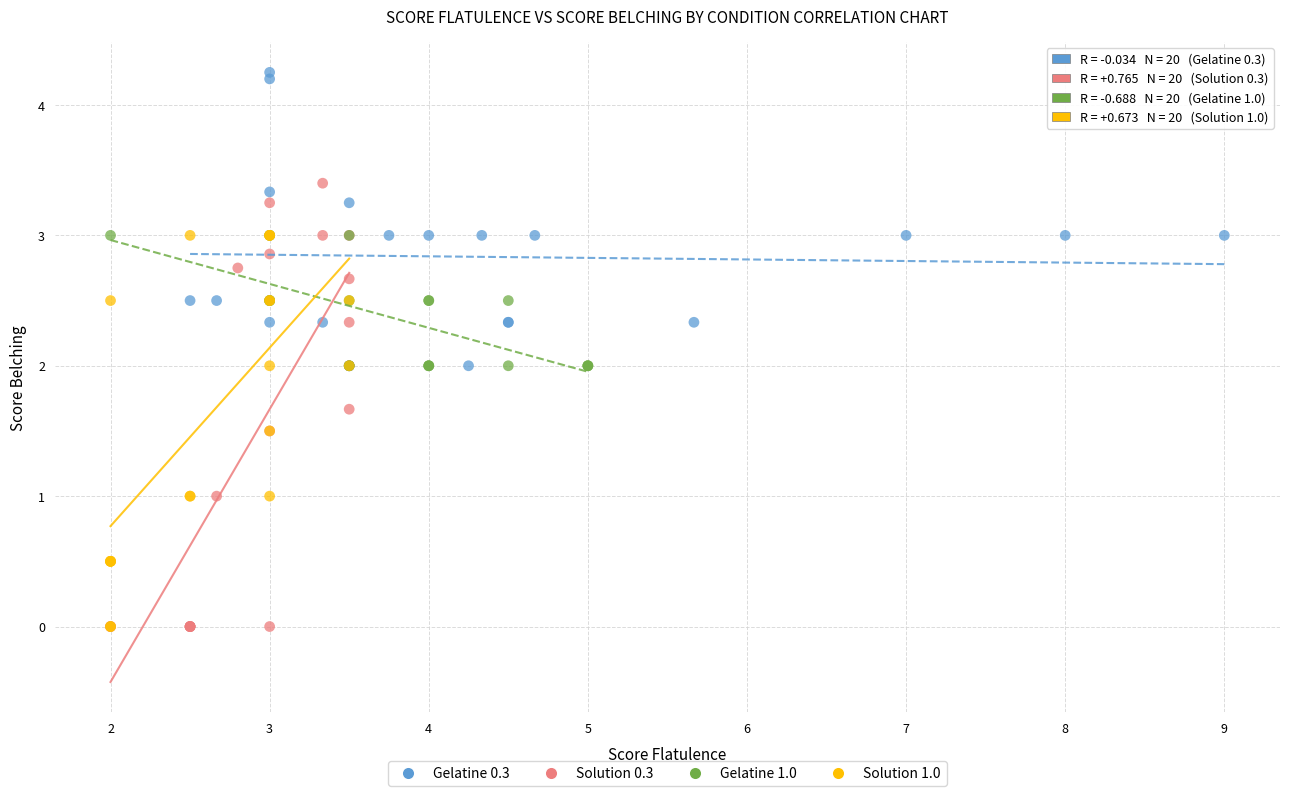

Which series reaches the maximum Y coordinate?

Gelatine 0.3